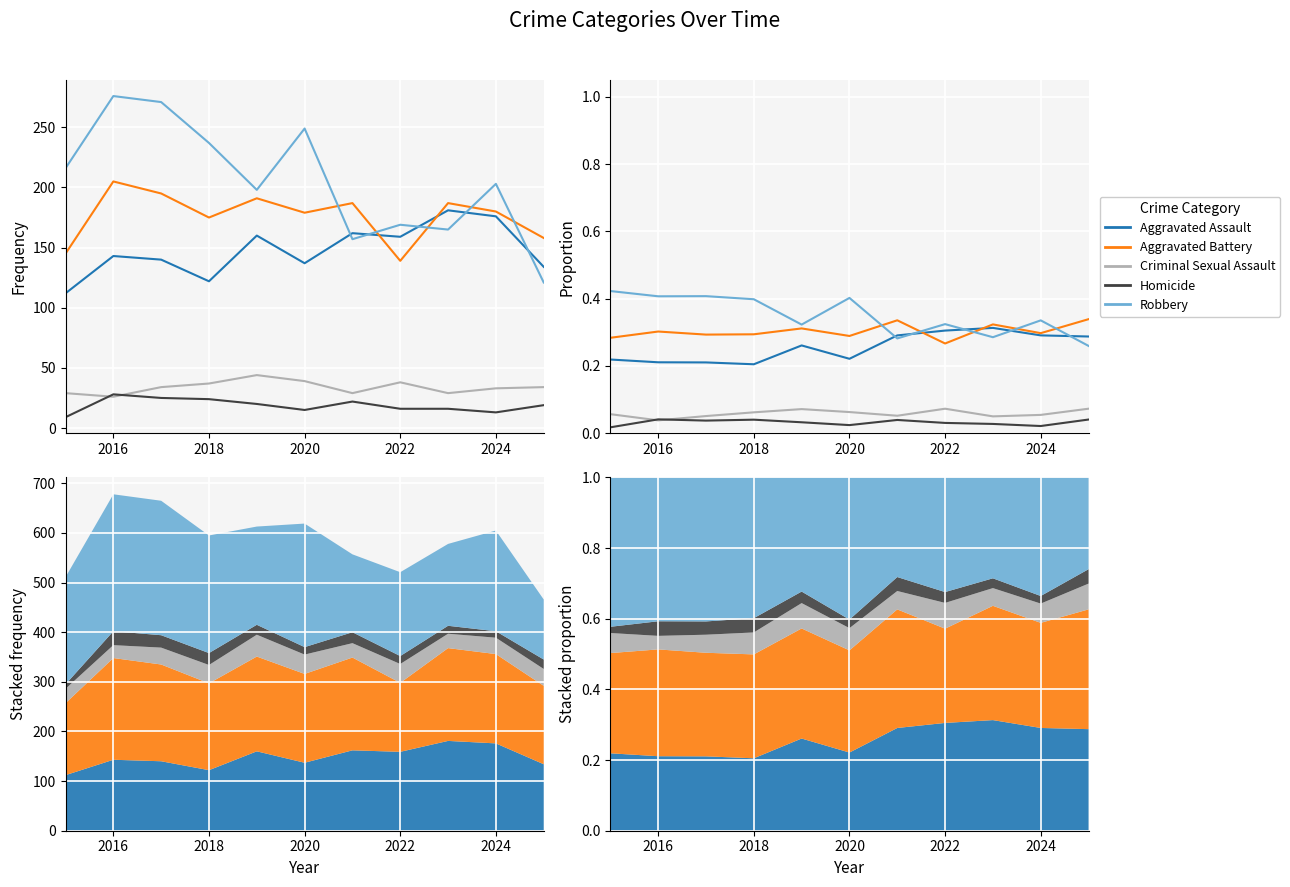

The value of Aggravated Assault at 2018 is 0.2. True or false?

True